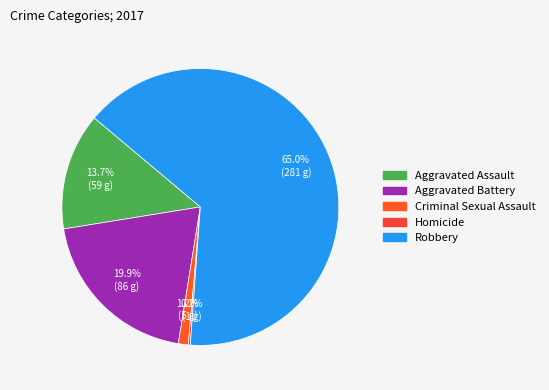

What is the change in value from Aggravated Battery to Robbery?

+195